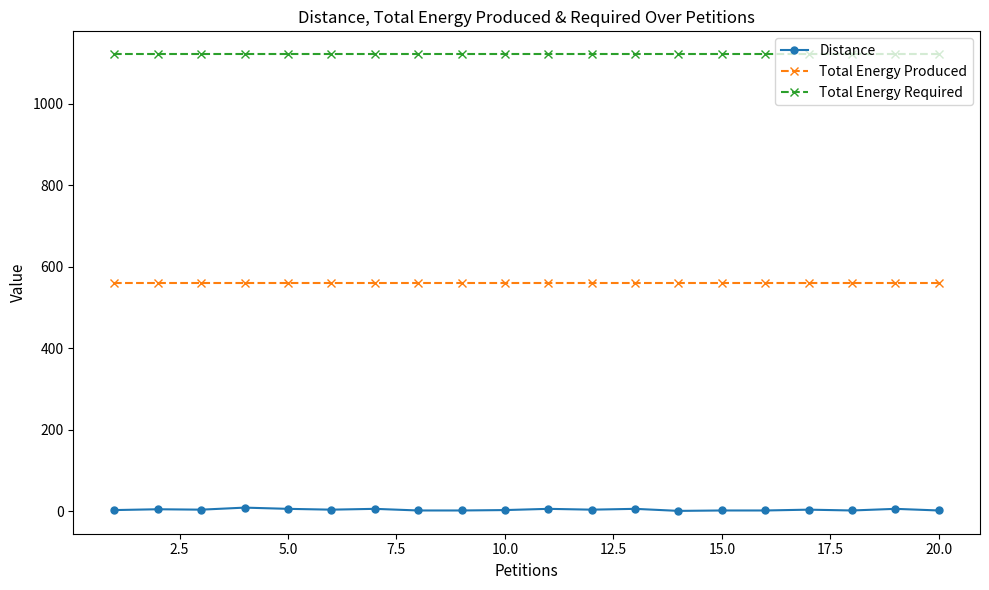

True or false: Distance and Total Energy Required cross at least once.

False